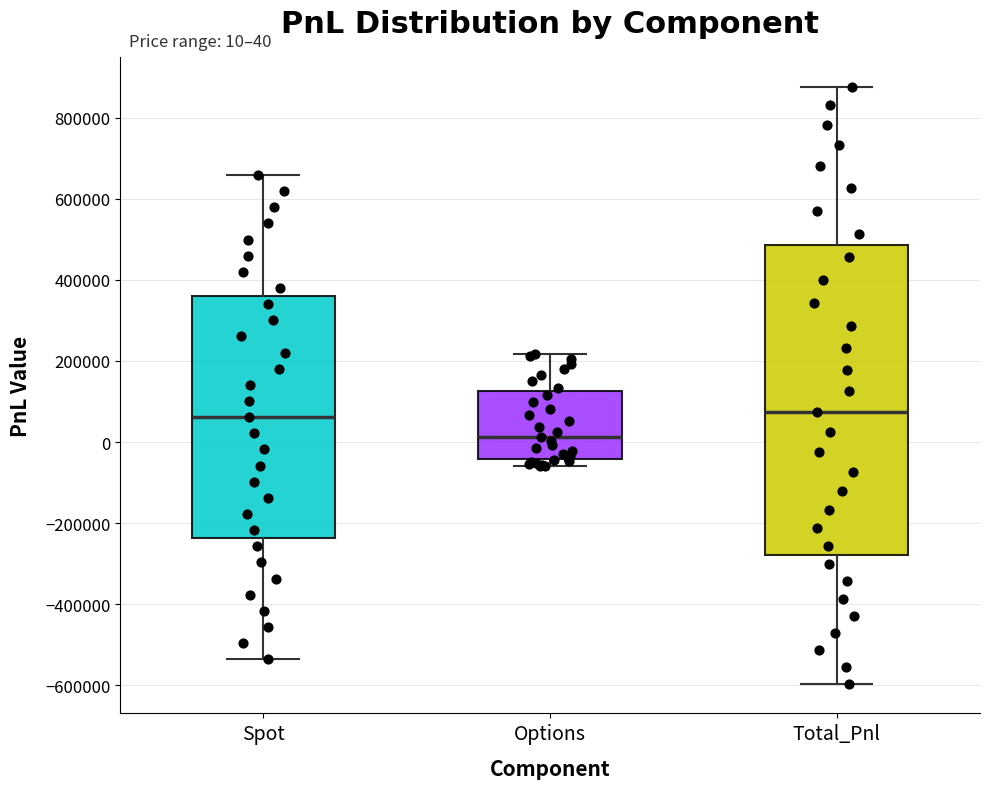

Which box is the tallest, from its lower edge to its upper edge?

Total_Pnl